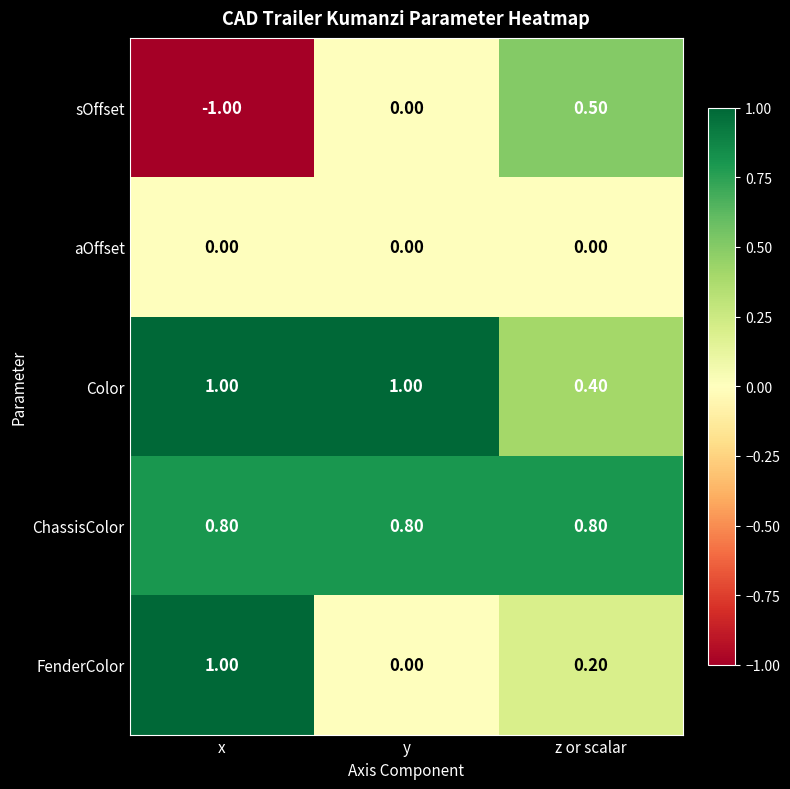

At which category does the chart reach its minimum across all series?

x